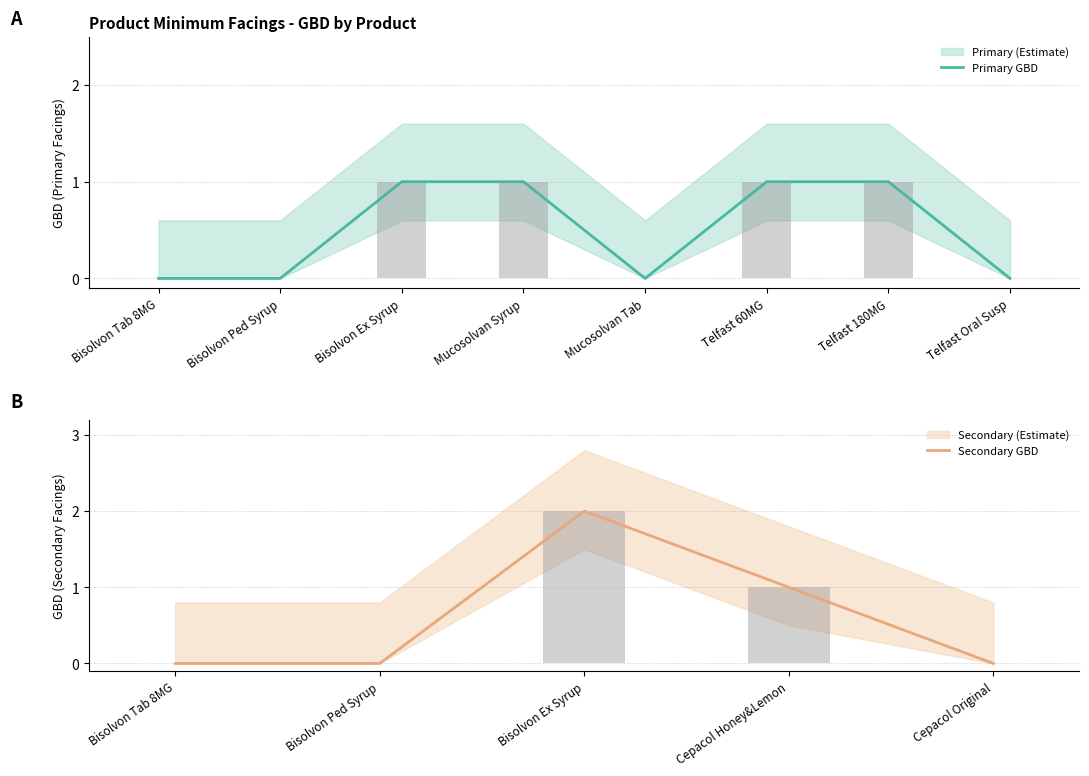

How many Bisolvon values are between 0 and 1?

5